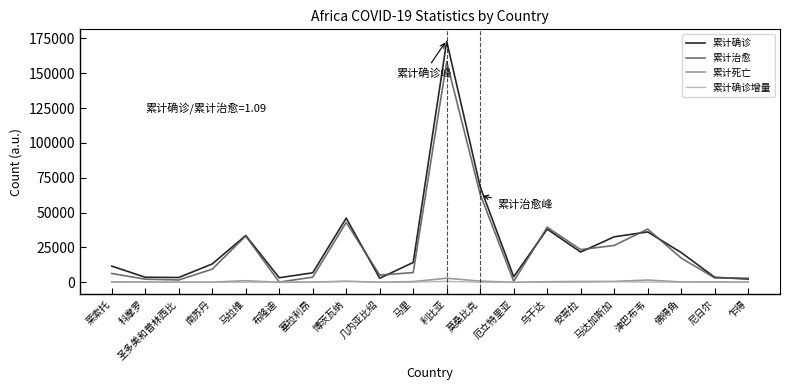

What is the highest value of the 累计确诊 series?

172878.1